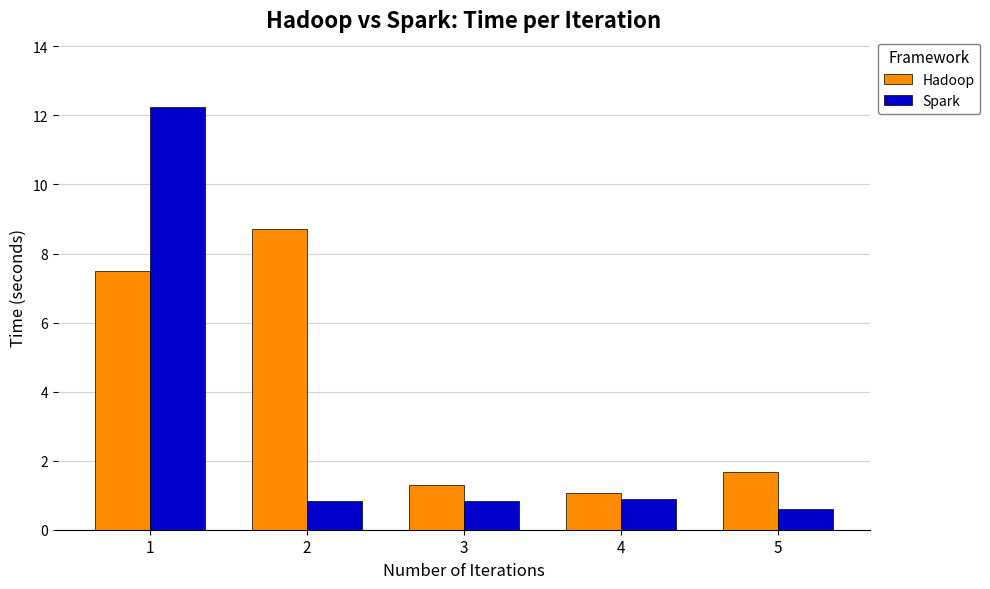

Is it true that Spark equals 0.6 at 5?

True